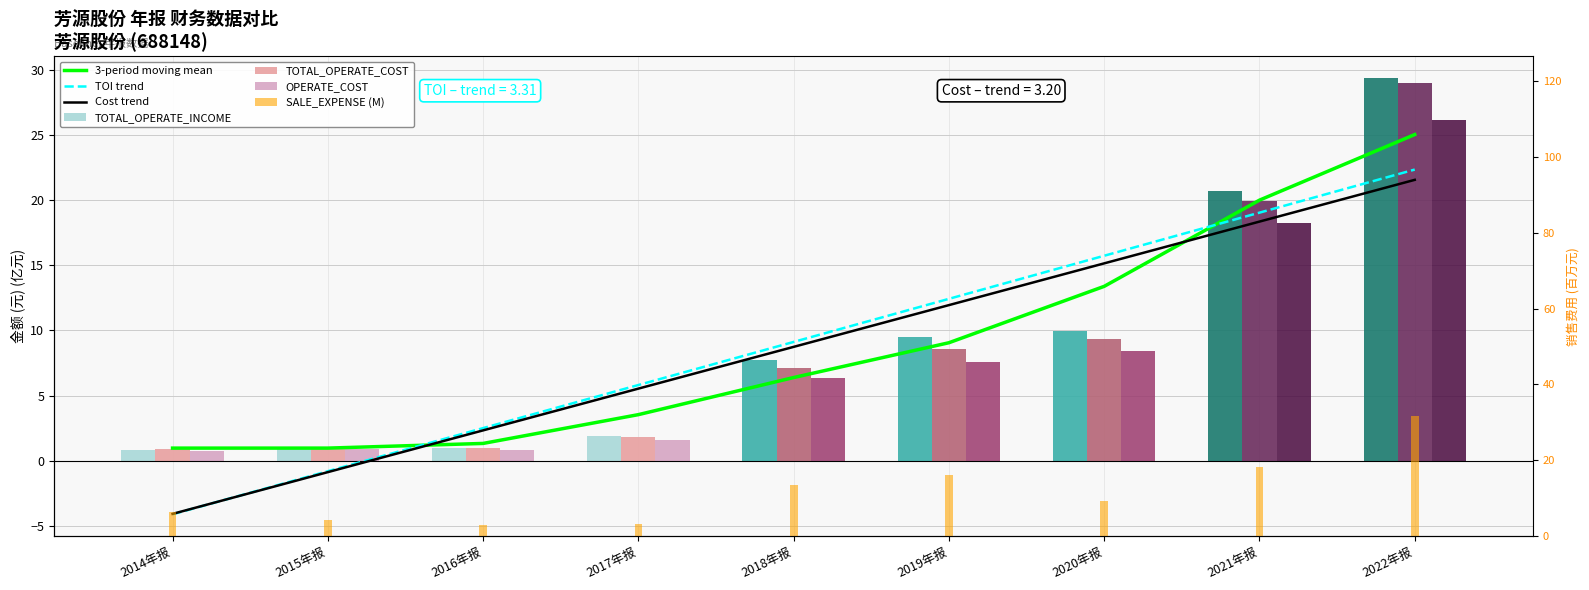

How many bars are there in each group?

4